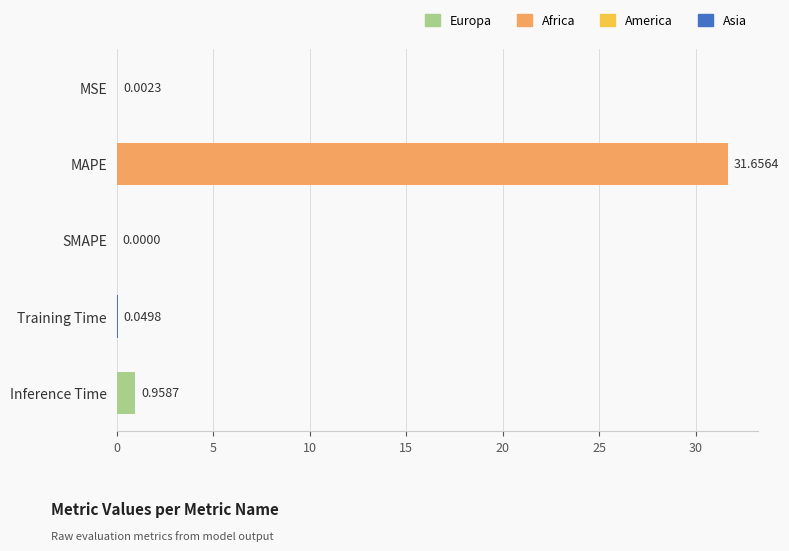

What is the sum of all values?

32.7